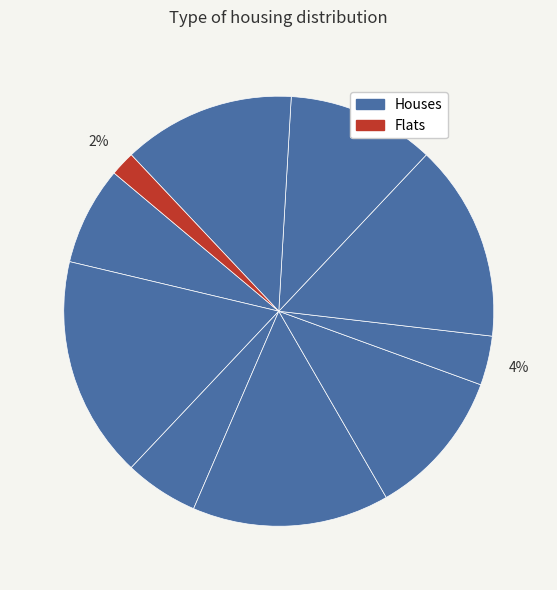

How many slices are in this pie chart?

10